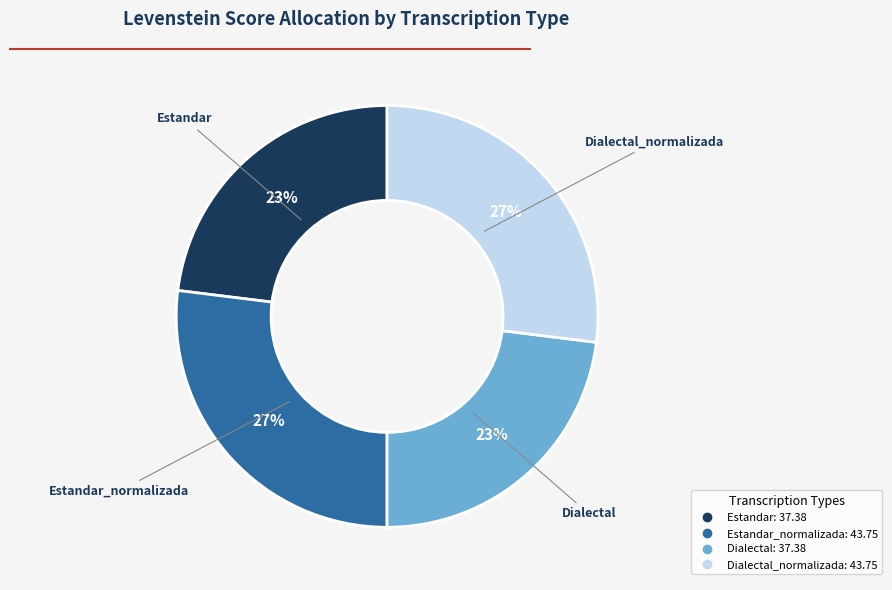

To the nearest percent, what is the average slice percentage?

25%